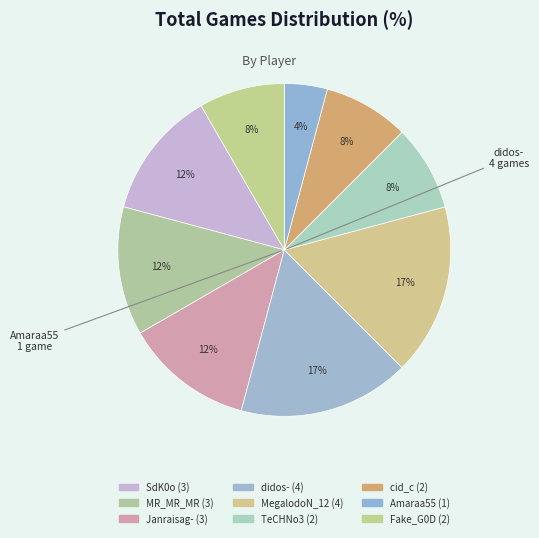

To the nearest percent, what percentage of the pie is Janraisag-?

12%